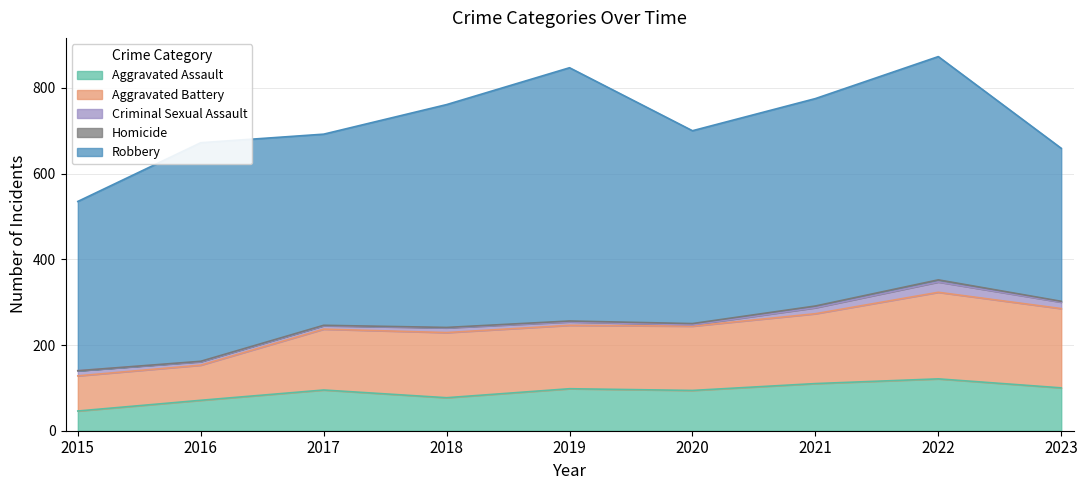

Reading right to left, extract all data points from this chart.

Aggravated Assault: 100	121	110	94	98	77	95	71	46
Aggravated Battery: 185	202	163	150	148	152	142	82	82
Criminal Sexual Assault: 15	24	14	3	8	11	8	8	12
Homicide: 2	5	4	3	2	1	1	1	0
Robbery: 357	521	484	450	591	520	446	510	395